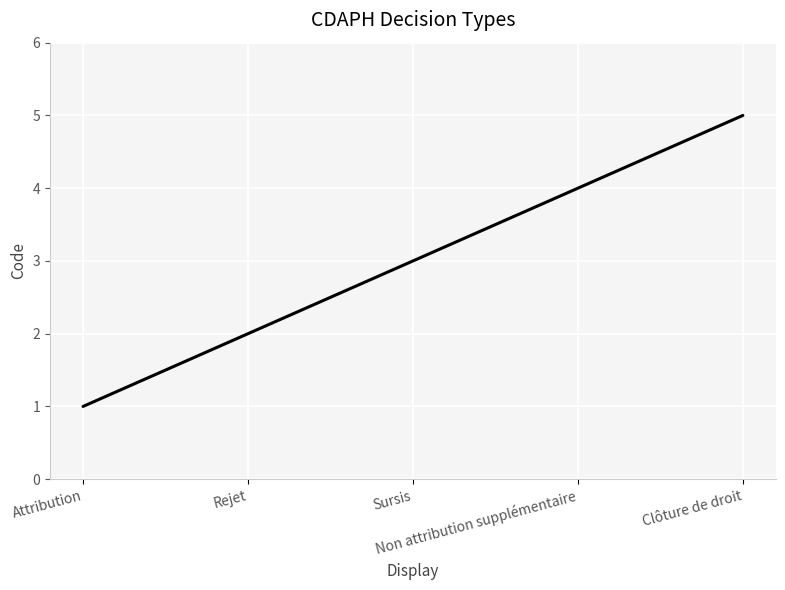

Rank the categories by value from lowest to highest.

Attribution, Rejet, Sursis, Non attribution supplémentaire, Clôture de droit